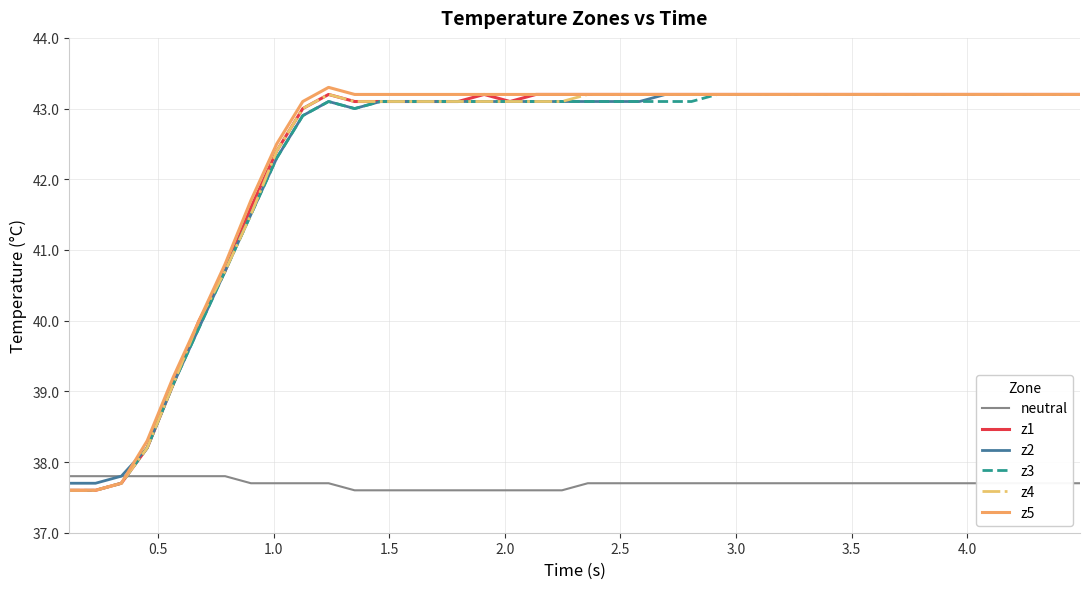

Which series has the widest spread of values?

z5